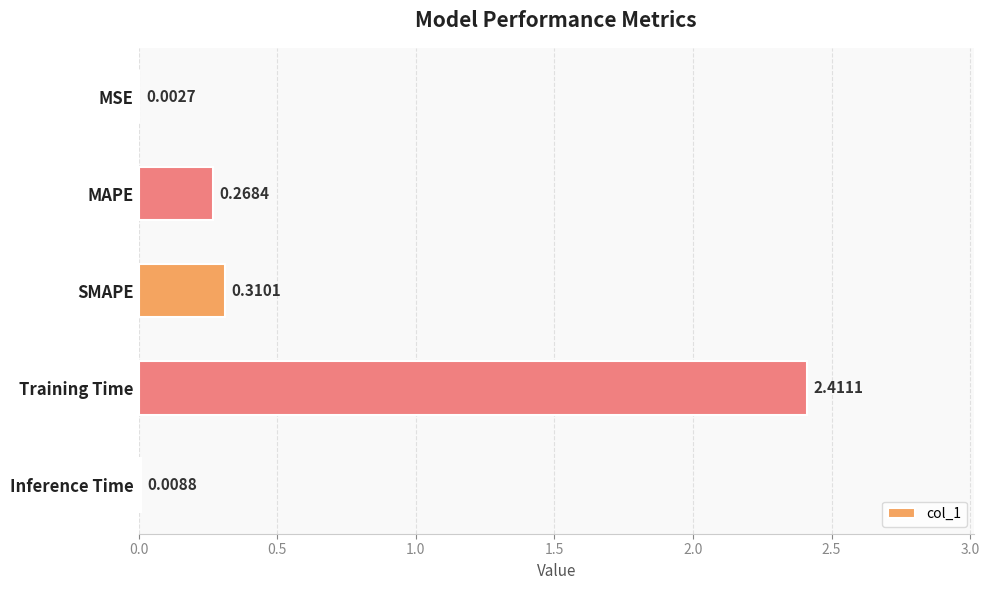

At which category does the chart reach its peak across all series?

Training Time